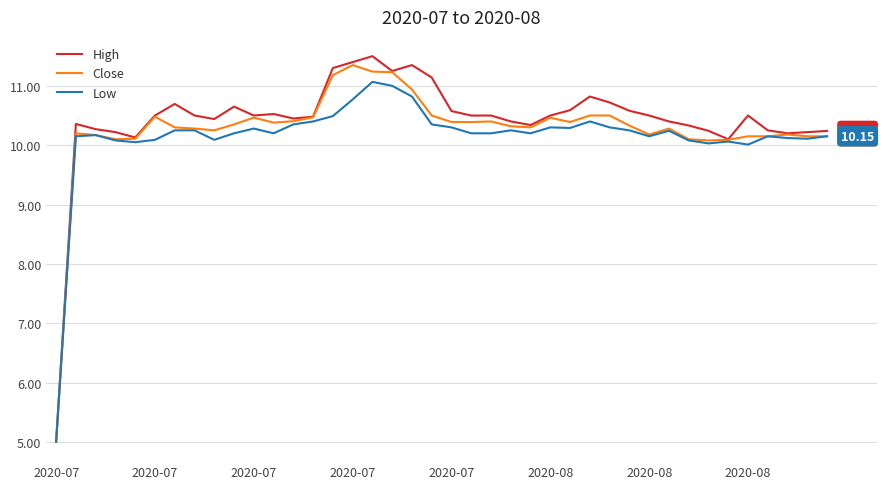

Which series has the widest spread of values?

High